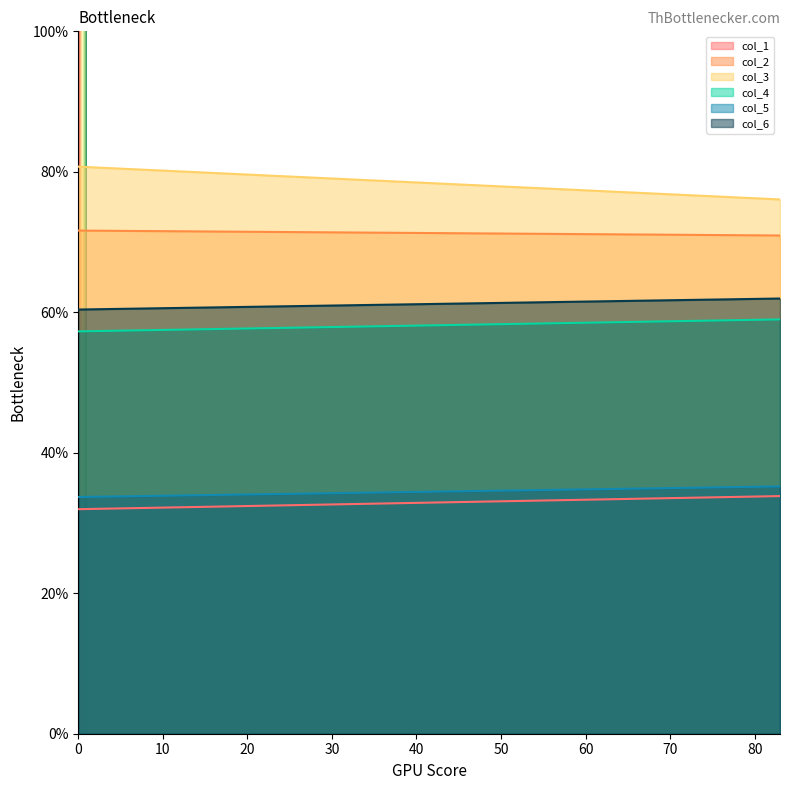

Reading left to right, transcribe all the data shown in this chart.

col_1: 0=32.0	1=33.8
col_2: 0=71.6	1=70.9
col_3: 0=80.7	1=76.1
col_4: 0=57.3	1=59.0
col_5: 0=33.7	1=35.2
col_6: 0=60.4	1=62.0